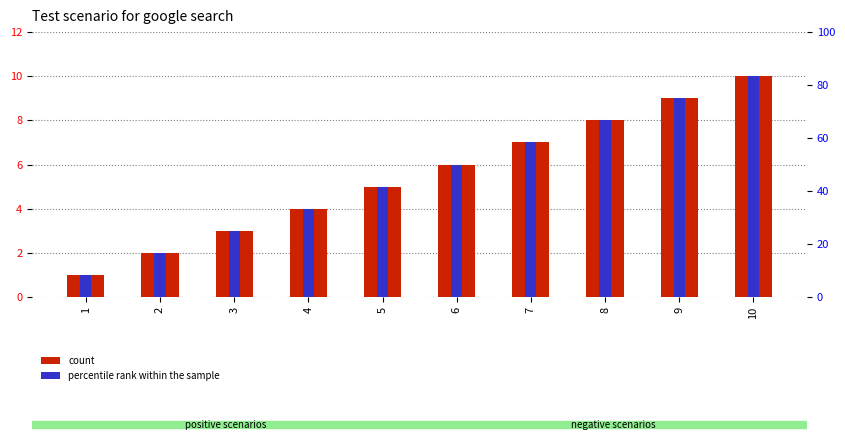

True or false: percentile rank within the sample has a value of 2 at 4.

False